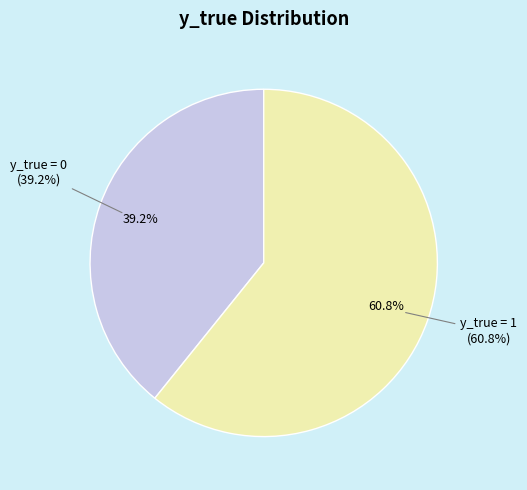

Rank the categories by value from lowest to highest.

y_true = 0, y_true = 1